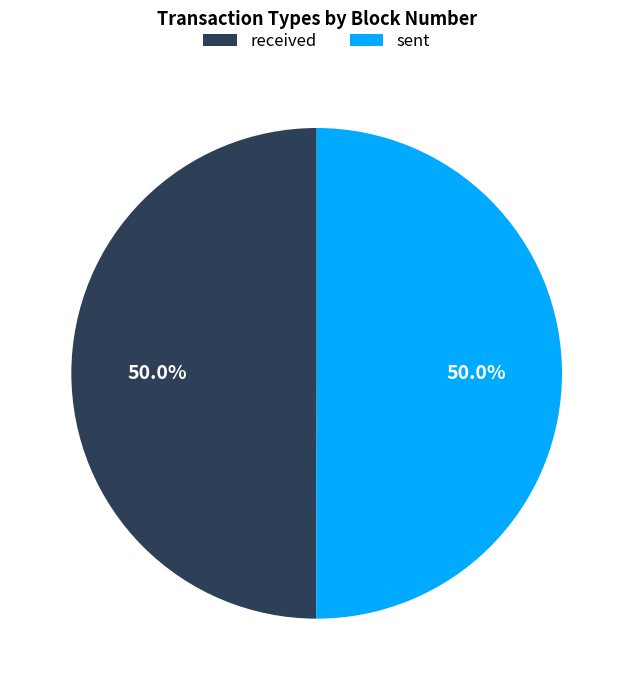

To the nearest percent, what portion does sent represent?

50%